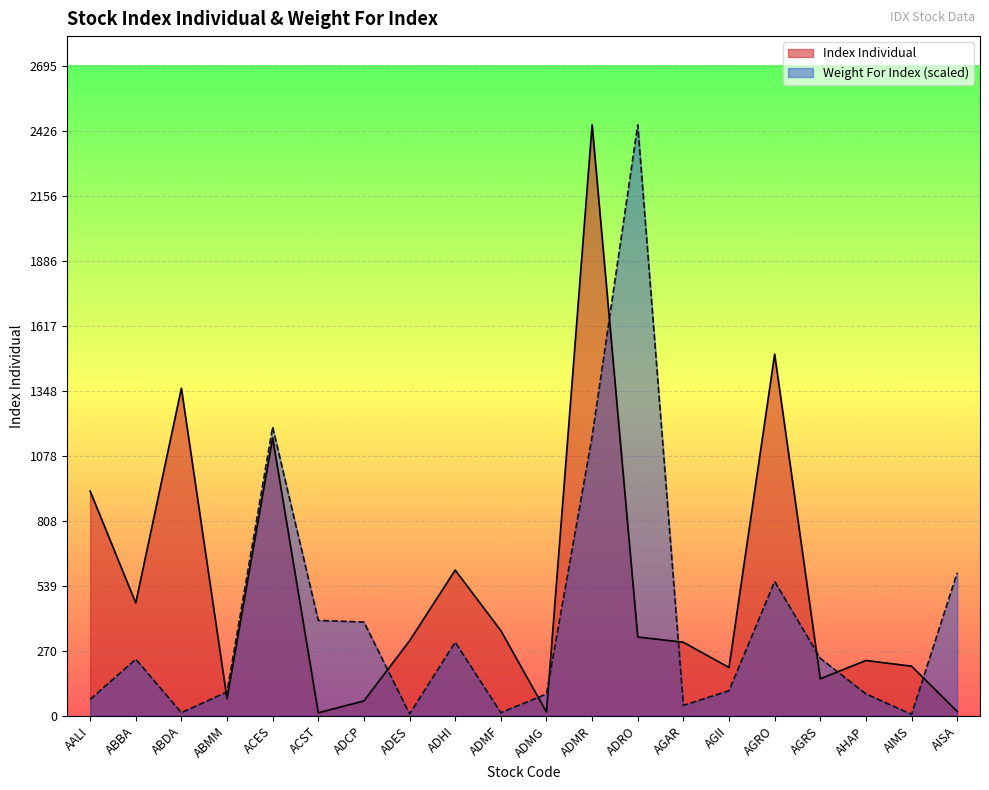

The value of Weight For Index at AALI is 68.5. True or false?

True